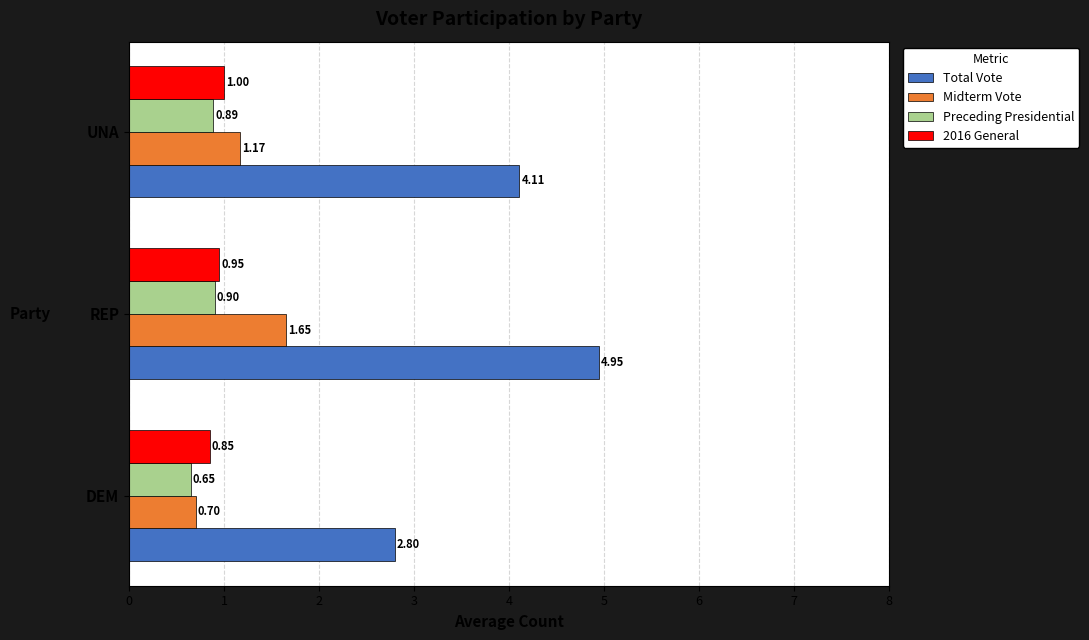

What is the difference between the second highest and minimum values in the Total Vote series?

1.3